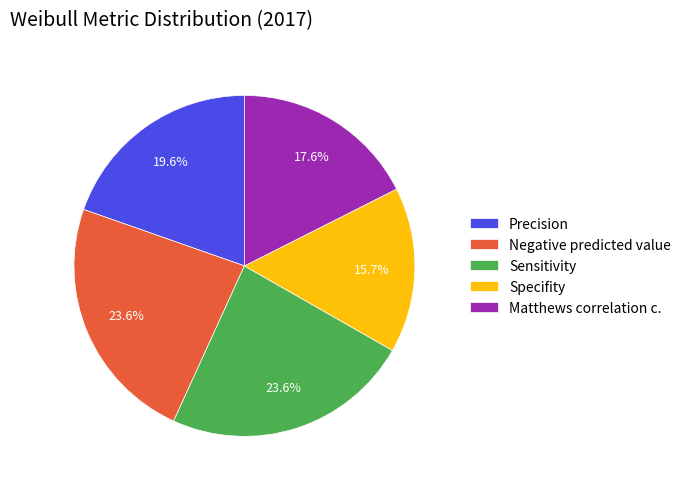

True or false: Specifity accounts for 16% of the total.

True